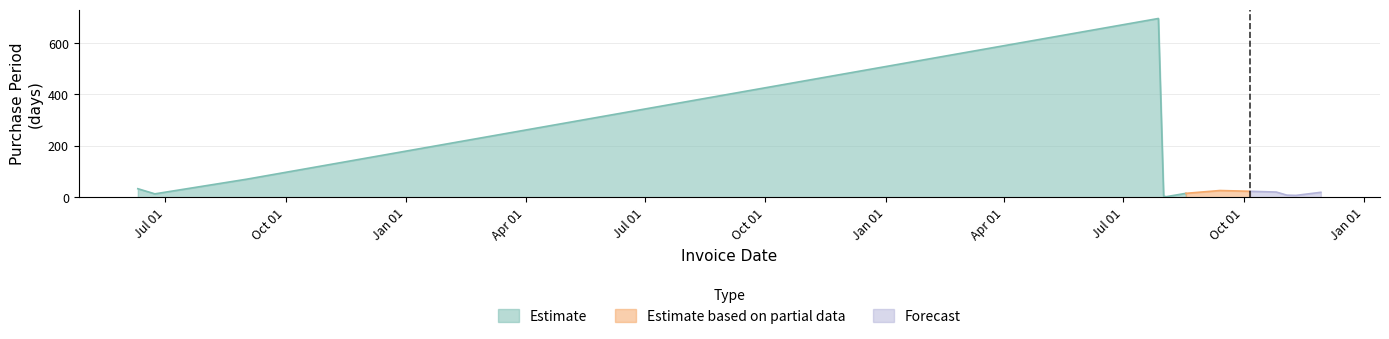

What is the maximum value for Estimate?

696